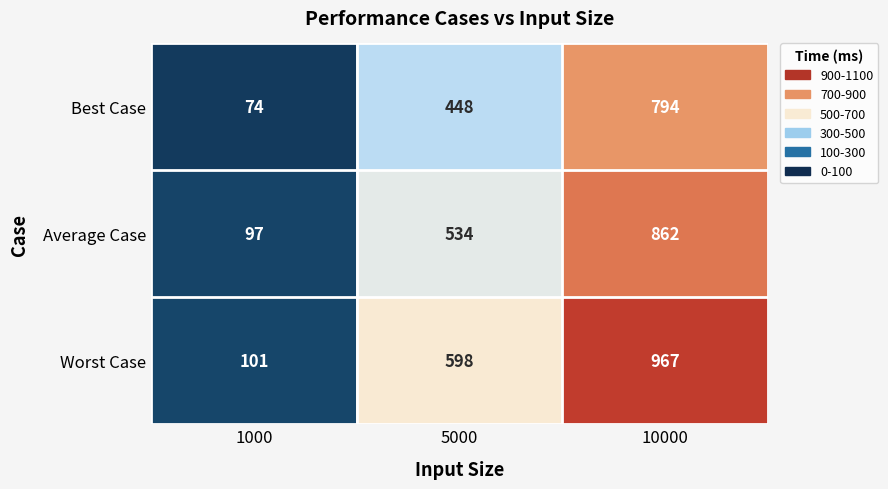

Between 1000 and 5000, which series saw the biggest shift?

Worst Case